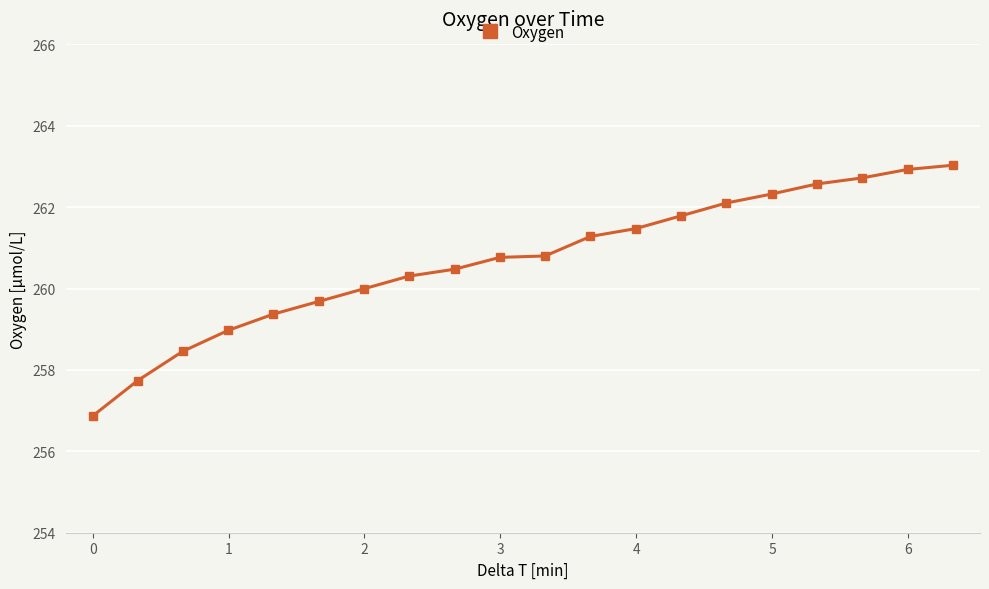

How many series are shown in this chart?

1